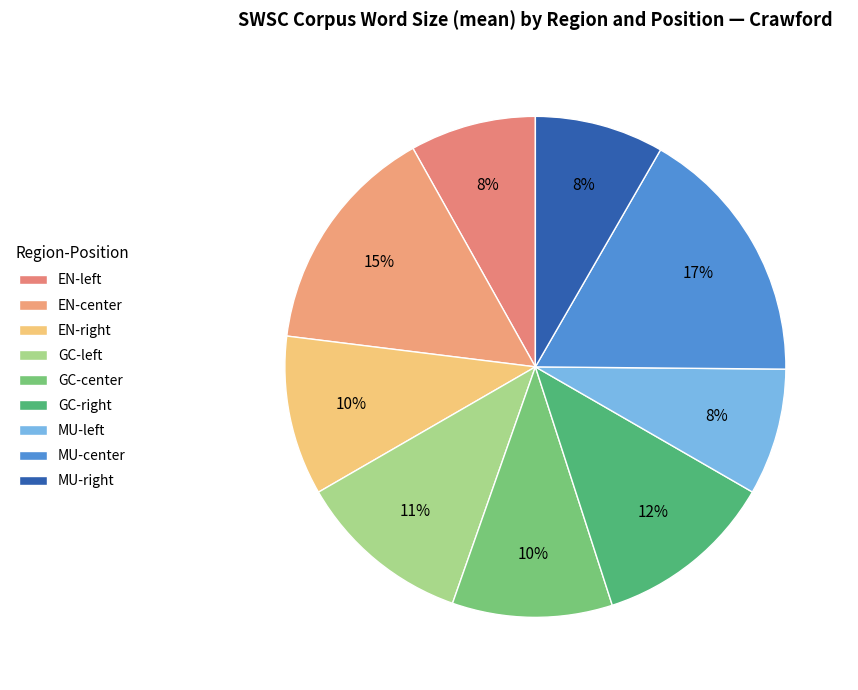

What is the largest slice in the pie chart?

MU-center